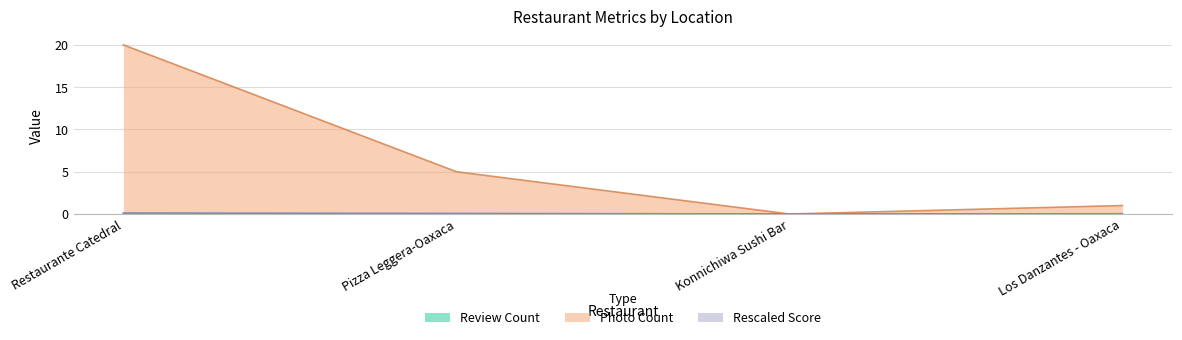

Reading left to right, extract all data points from this chart.

photo_count: Restaurante Catedral=20.0	Pizza Leggera-Oaxaca=5.0	Konnichiwa Sushi Bar=0.0	Los Danzantes - Oaxaca=1.0
rescaled_score: Restaurante Catedral=0.1	Pizza Leggera-Oaxaca=0.1	Konnichiwa Sushi Bar=0.0	Los Danzantes - Oaxaca=0.0